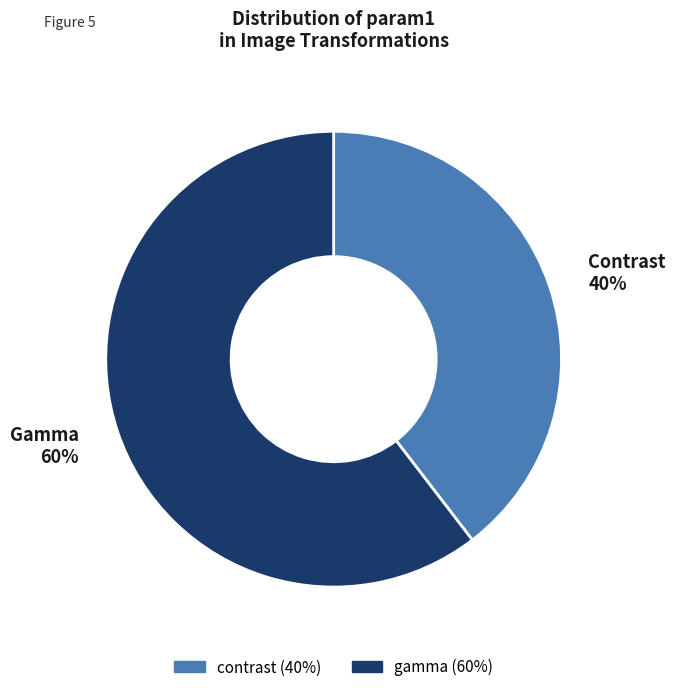

Is it true that contrast is 47% of the pie?

False